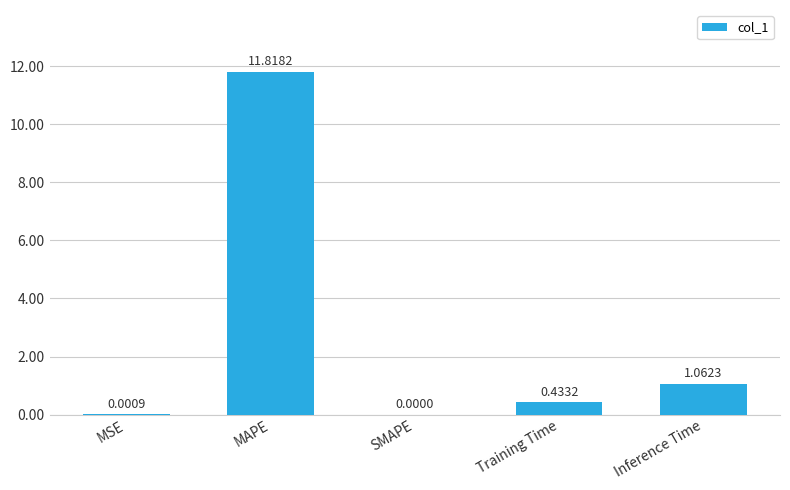

What is the ratio of the value at MAPE to the value at Inference Time?

11.1